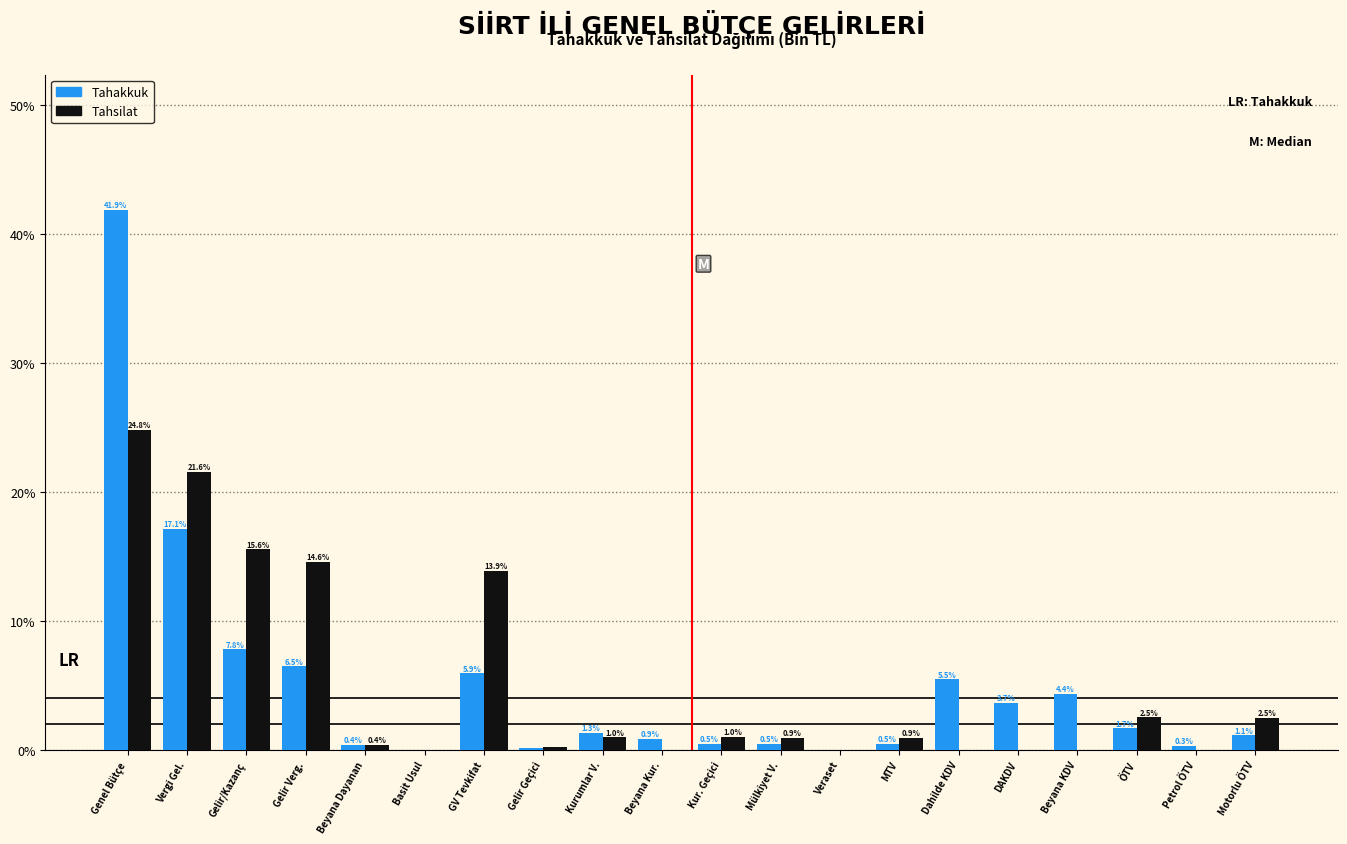

At which label does Tahakkuk reach its peak?

Genel Bütçe